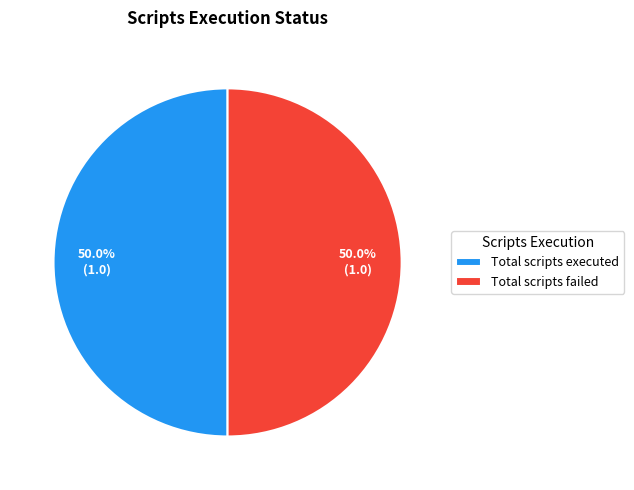

Combined, what portion of the pie is Total scripts failed and Total scripts executed?

100.0%